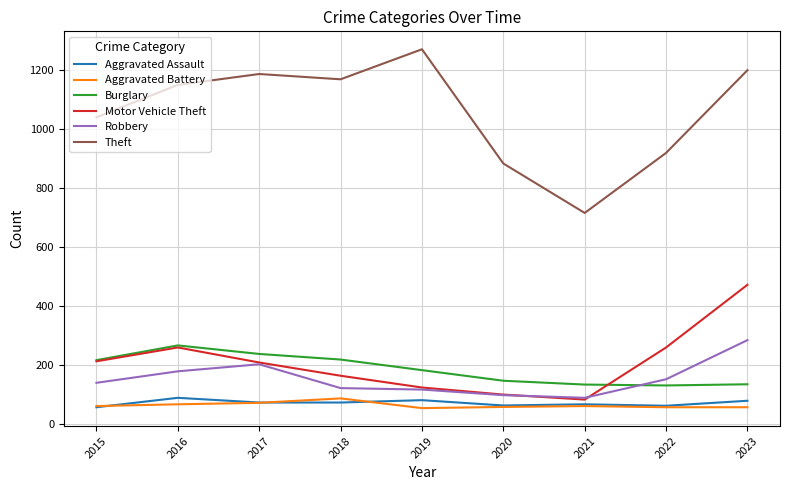

What is the average value of the Theft series?

1060